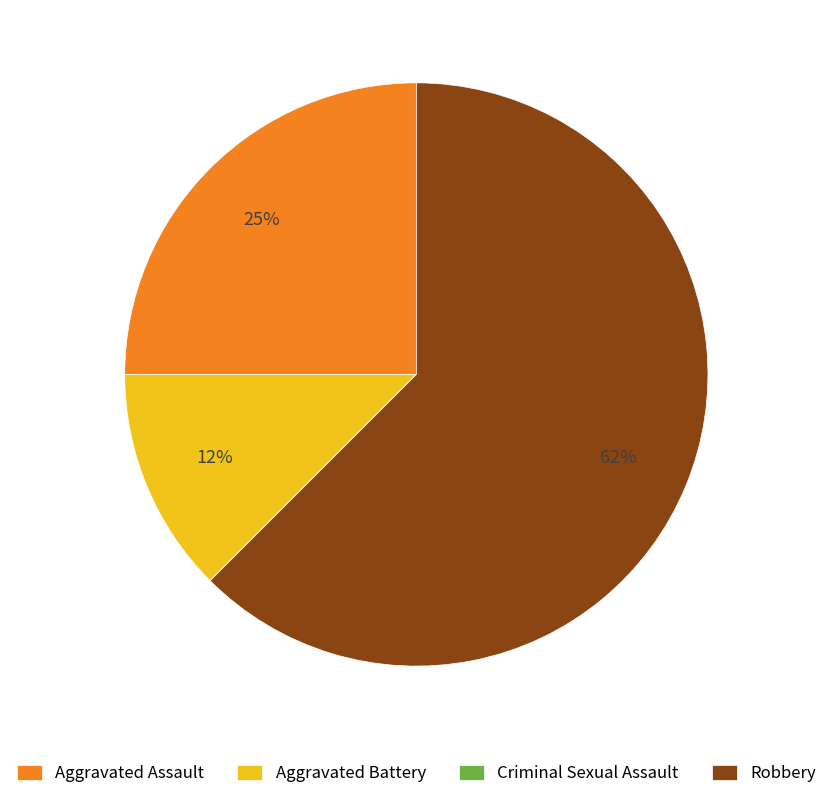

Which slice is the largest?

Robbery